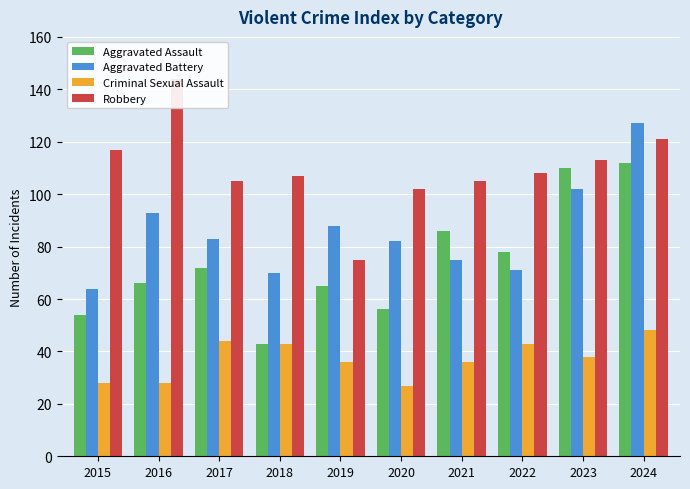

The Aggravated Assault series shows 152 at 2023. True or false?

False